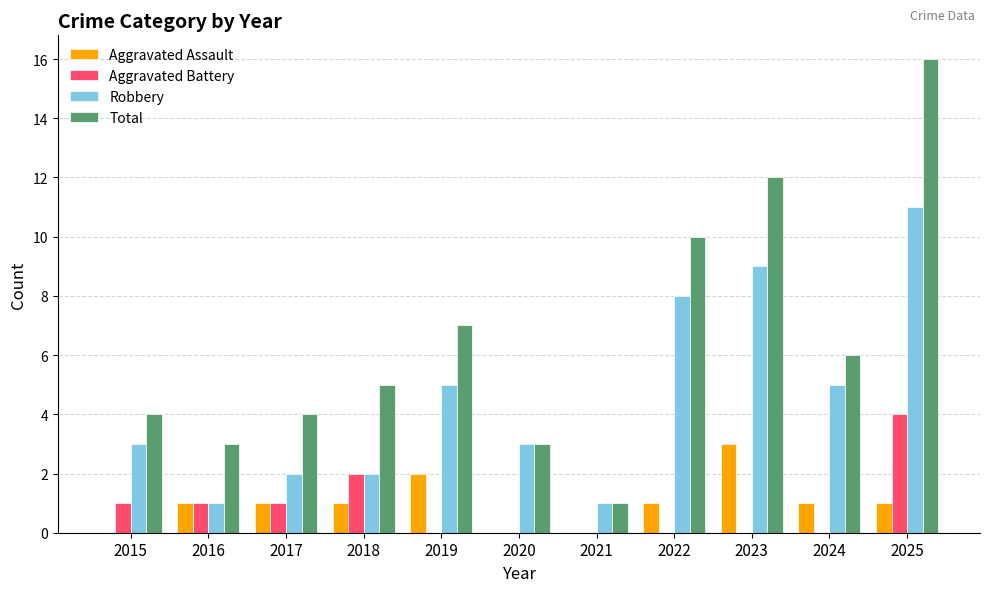

Reading left to right, list all the values displayed in this chart.

Aggravated Assault: 2015=0	2016=1	2017=1	2018=1	2019=2	2020=0	2021=0	2022=1	2023=3	2024=1	2025=1
Aggravated Battery: 2015=1	2016=1	2017=1	2018=2	2019=0	2020=0	2021=0	2022=0	2023=0	2024=0	2025=4
Robbery: 2015=3	2016=1	2017=2	2018=2	2019=5	2020=3	2021=1	2022=8	2023=9	2024=5	2025=11
Total: 2015=4	2016=3	2017=4	2018=5	2019=7	2020=3	2021=1	2022=10	2023=12	2024=6	2025=16